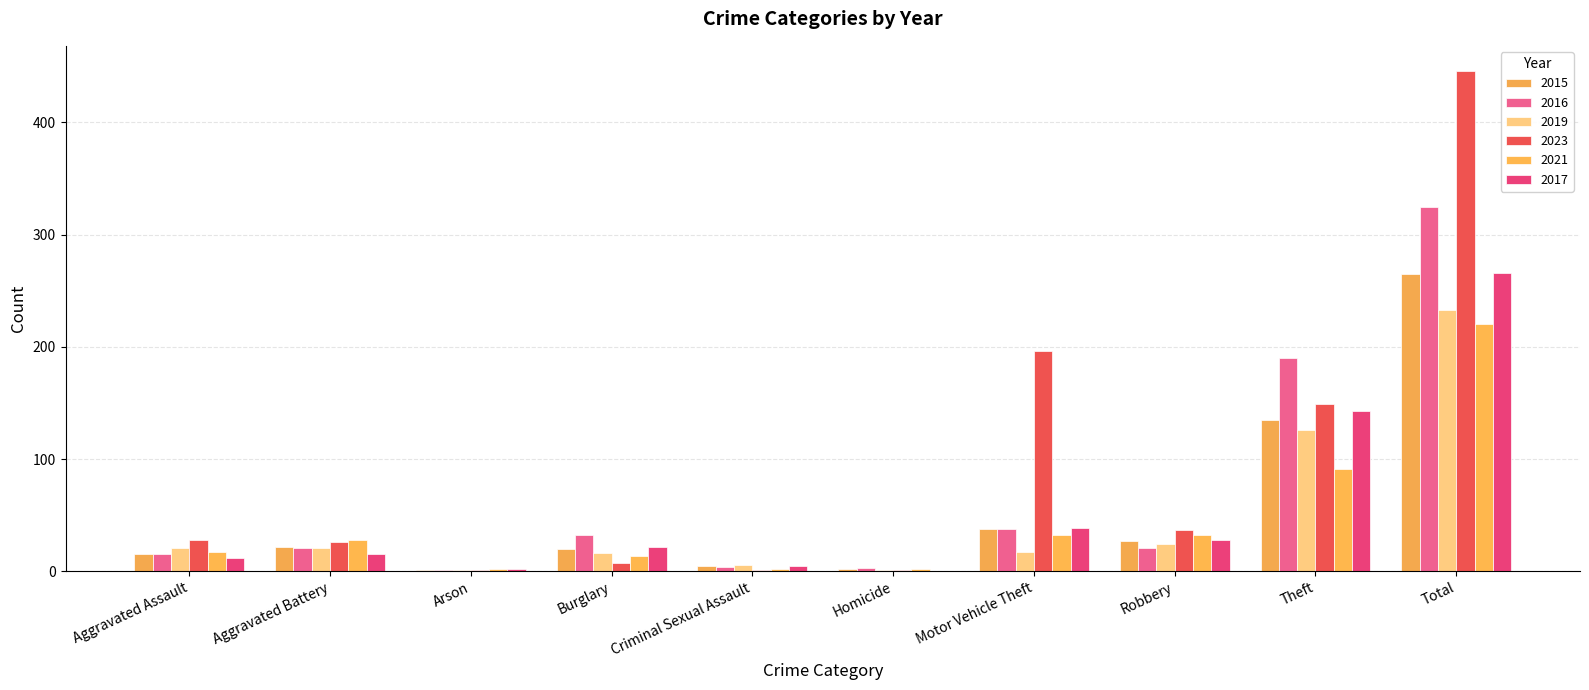

At Theft, list the series in order from largest to smallest.

2016, 2023, 2017, 2015, 2019, 2021